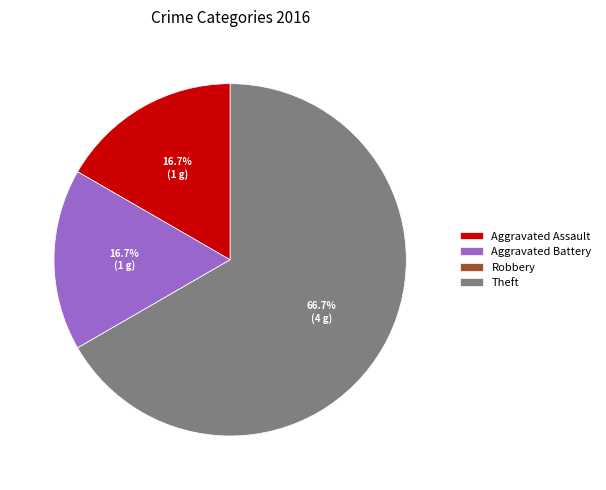

What is the majority slice?

Theft